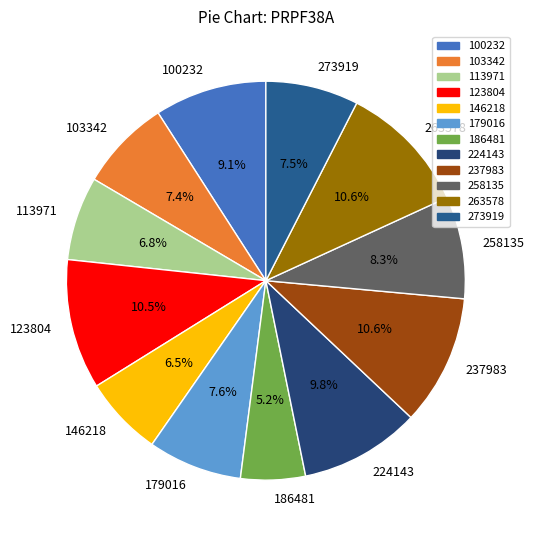

Which slice is the smallest?

186481